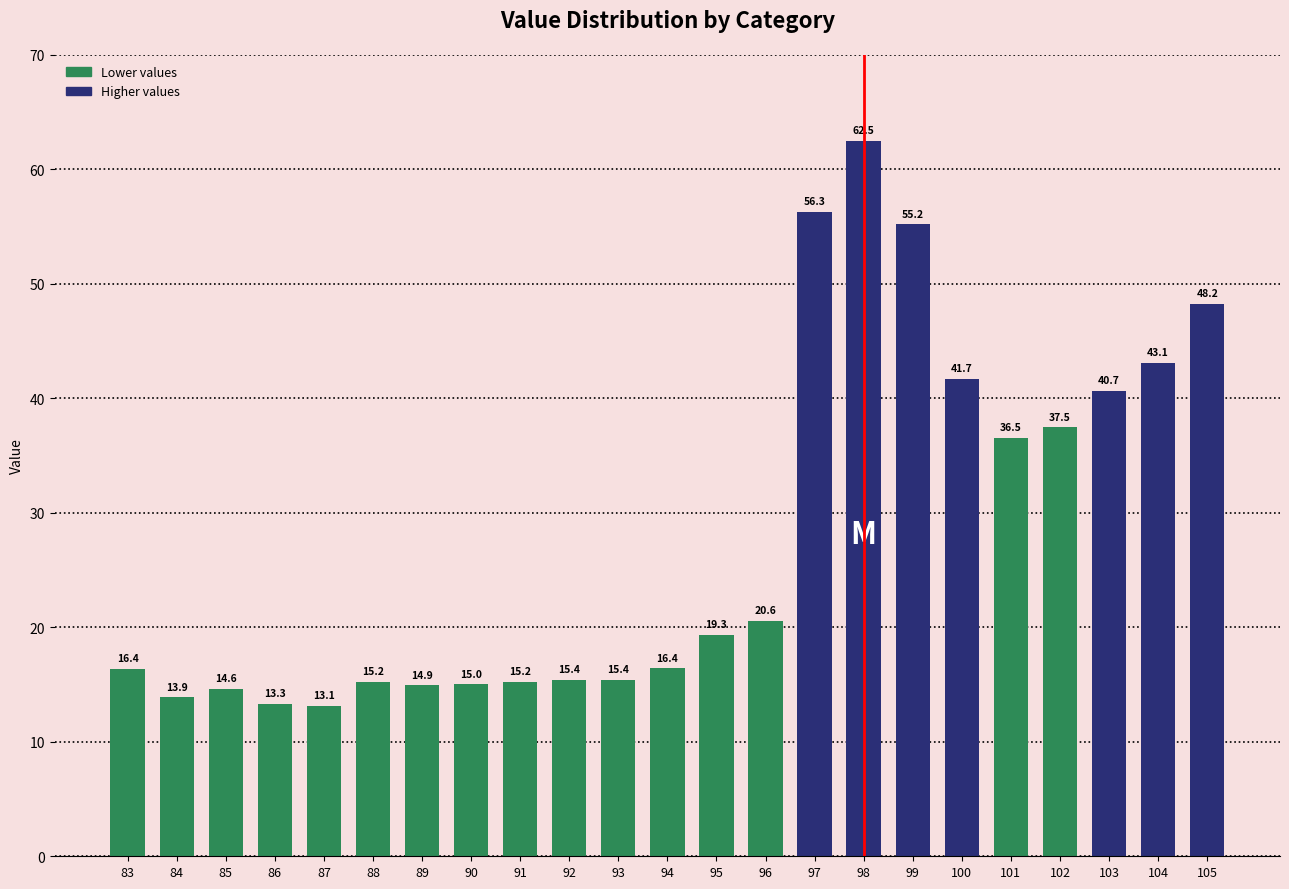

What is the difference between the values at 96 and 89?

5.6